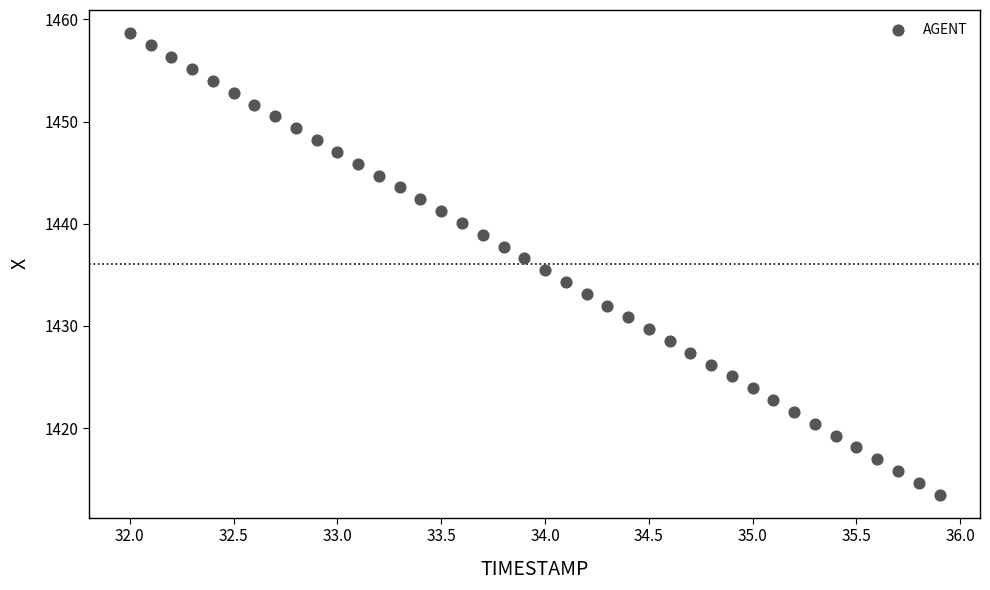

What is the range of Y values (max minus min)?

45.2